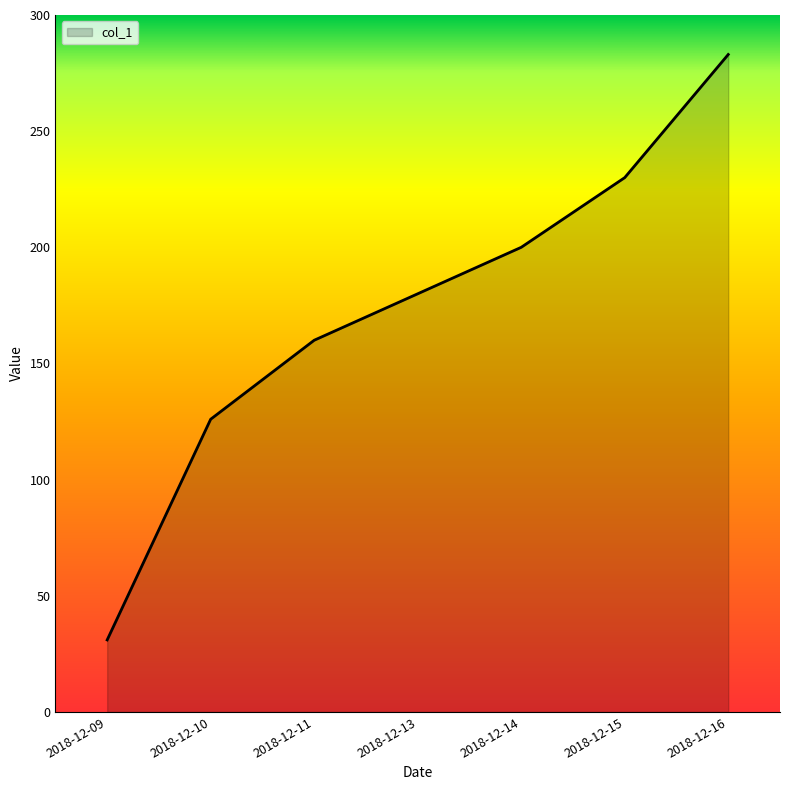

The value at 2018-12-15 is 144. True or false?

False